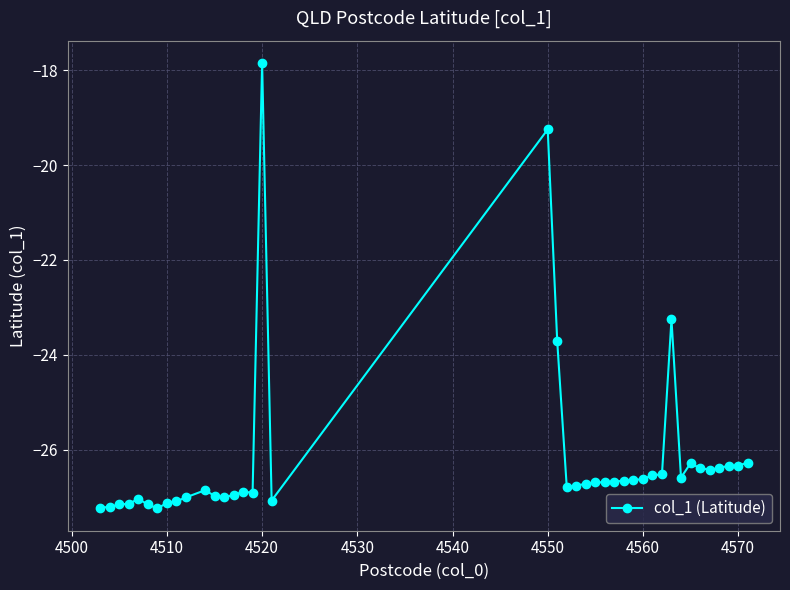

What is the sum of all values?

-1048.2